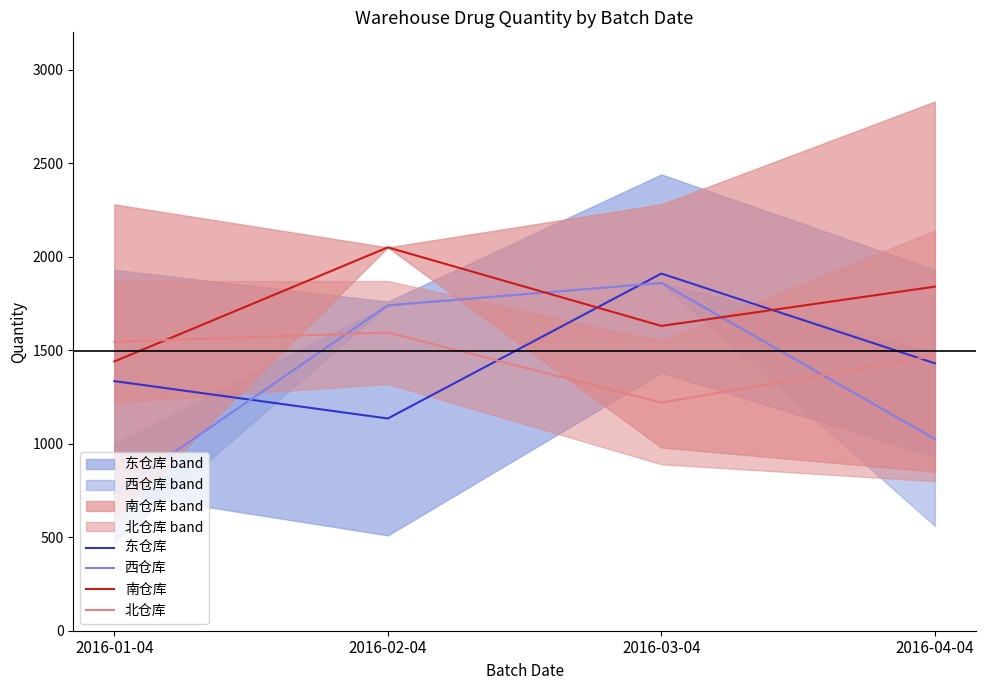

How many interior local peaks does the 西仓库 series have?

1